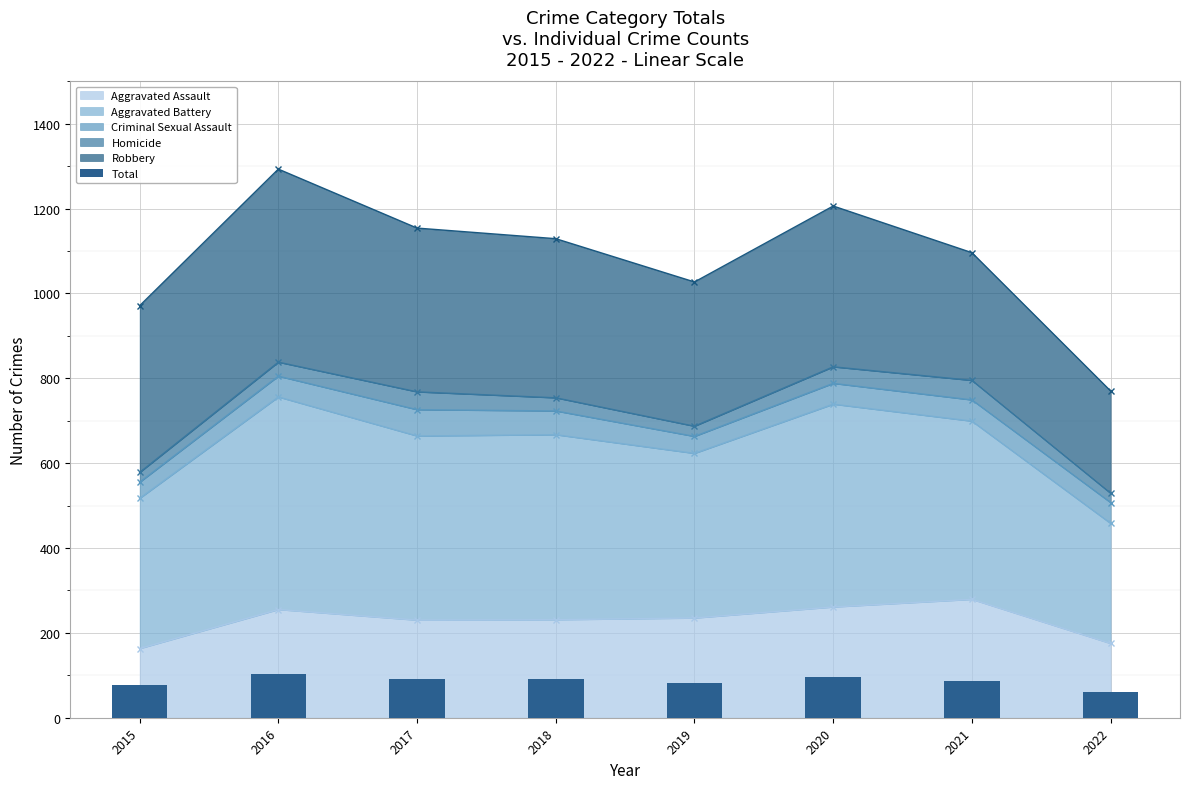

Approximately how many times larger is the value at 2020 compared to 2021?

1.1